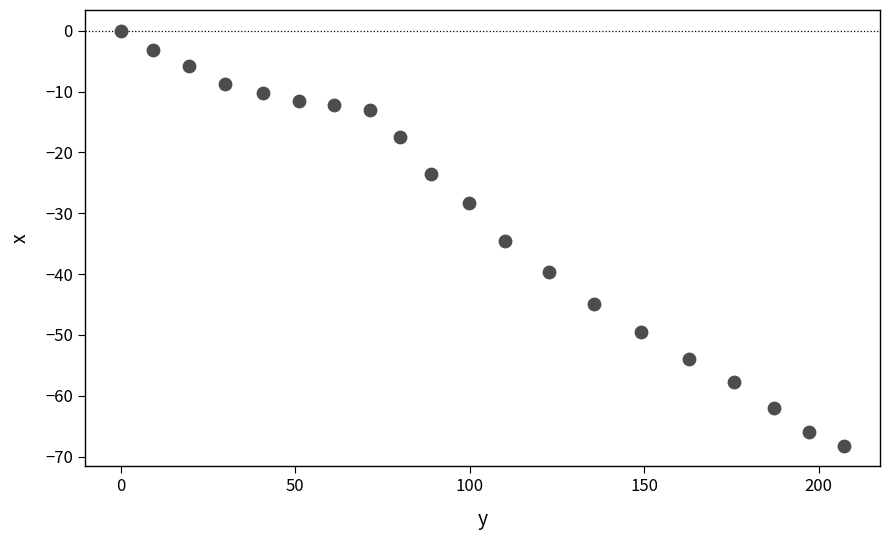

What is the range of Y values (max minus min)?

68.2